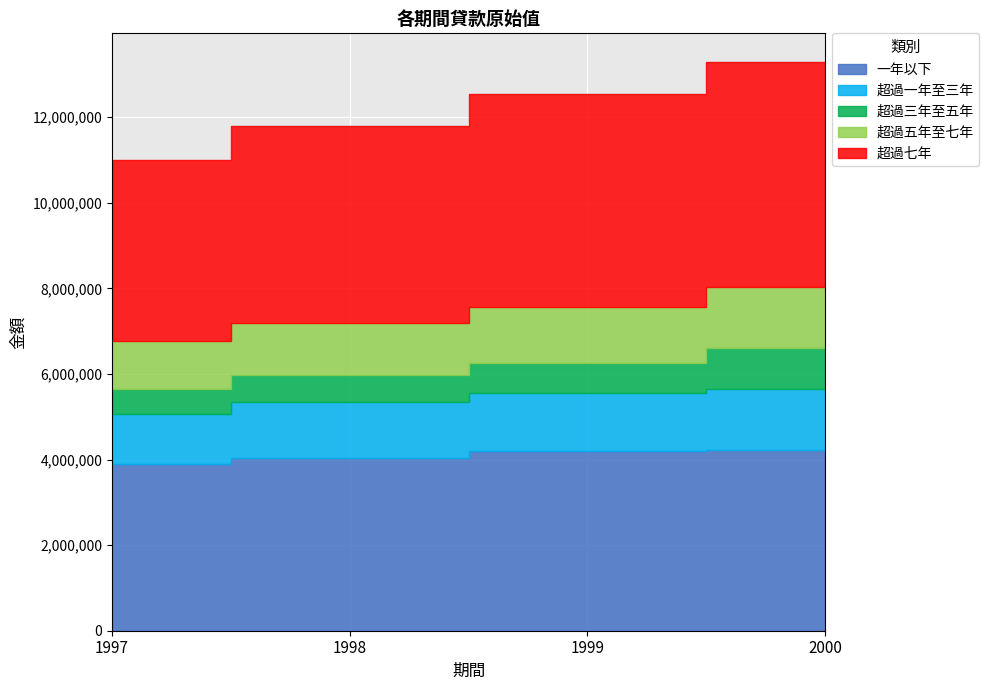

Which category has the lowest value across all series?

1997